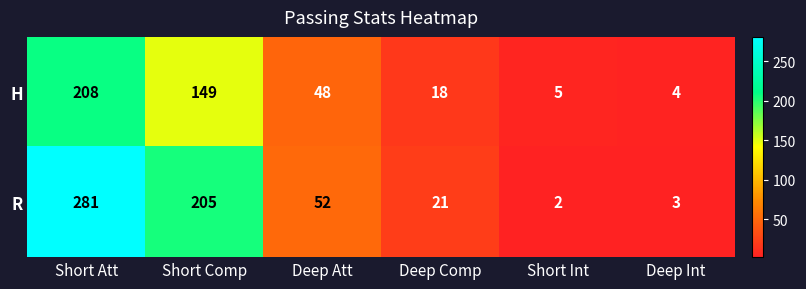

Reading left to right, list all the values displayed in this chart.

H: Short Att=208	Short Comp=149	Deep Att=48	Deep Comp=18	Short Int=5	Deep Int=4
R: Short Att=281	Short Comp=205	Deep Att=52	Deep Comp=21	Short Int=2	Deep Int=3